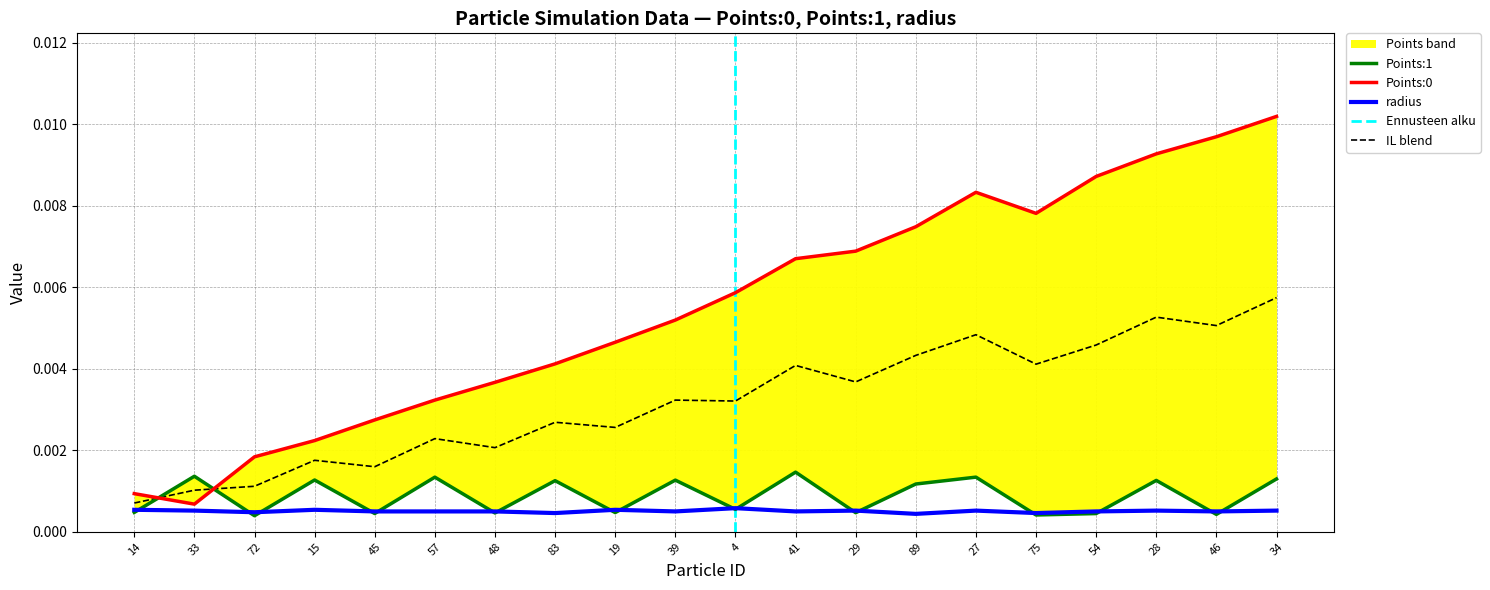

How many lines are shown in the chart?

3